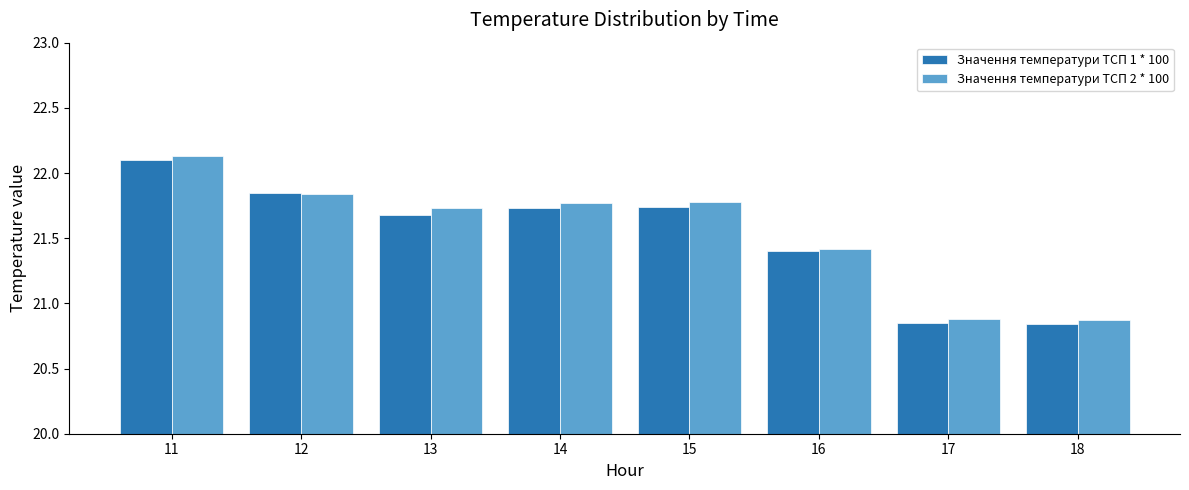

At which category is the sum across all series the highest?

11